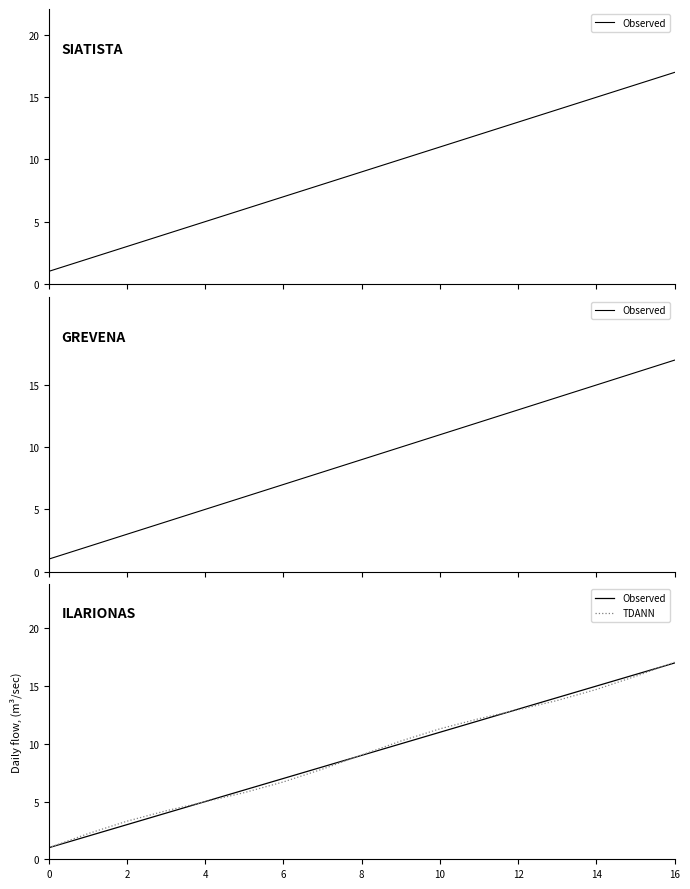

How many categories are shown in the chart?

17